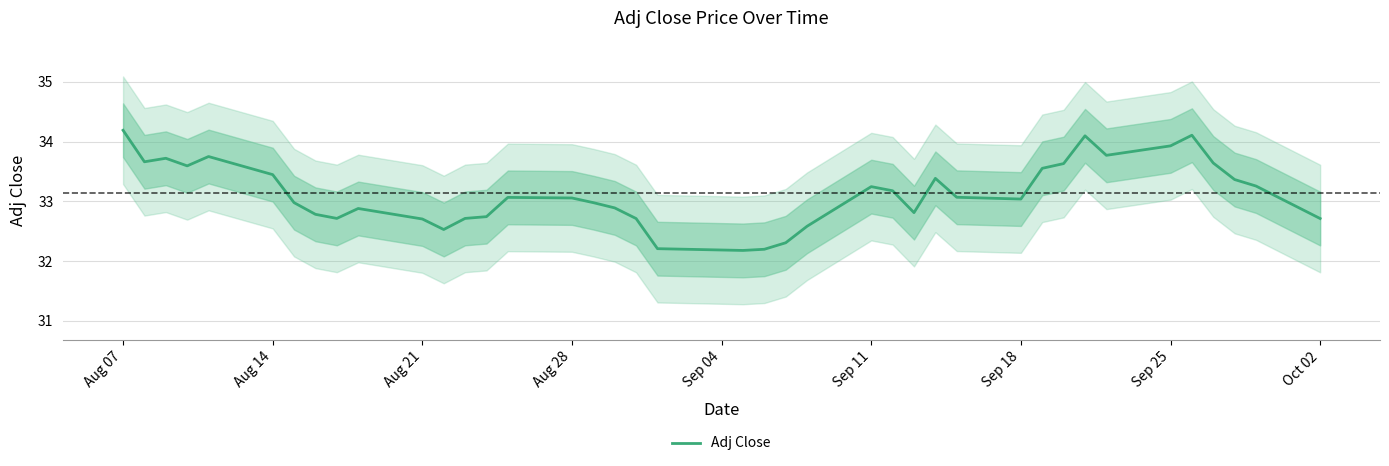

Is it true that Adj Close equals 33.1 at Aug 28?

True